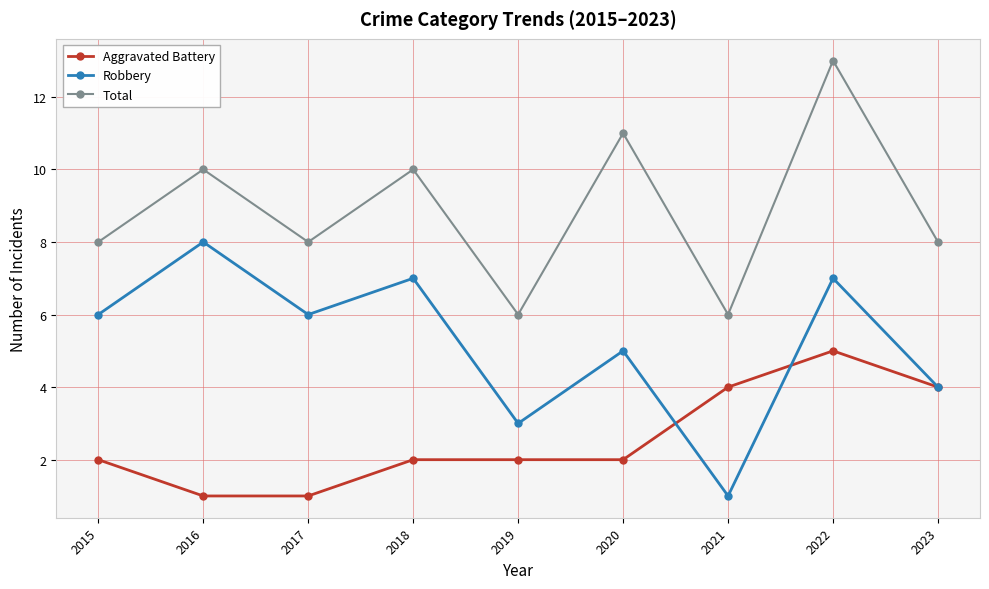

True or false: Aggravated Battery and Total cross at least once.

False